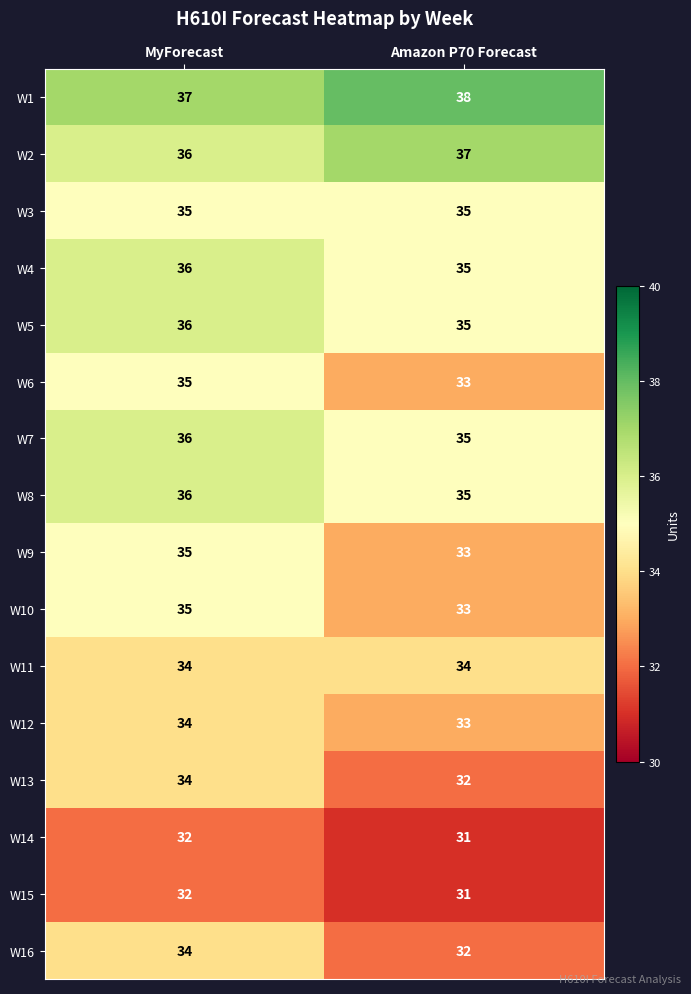

What is the spread (max minus min) of values at Amazon P70 Forecast?

7